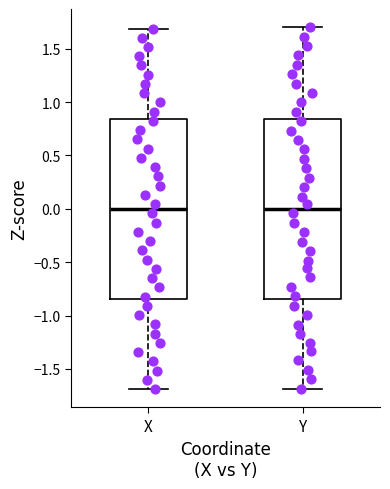

Where does the upper whisker of the box for X end on the y-axis? The values are not printed on the chart, so give them approximately, as read against the axis.

1.70